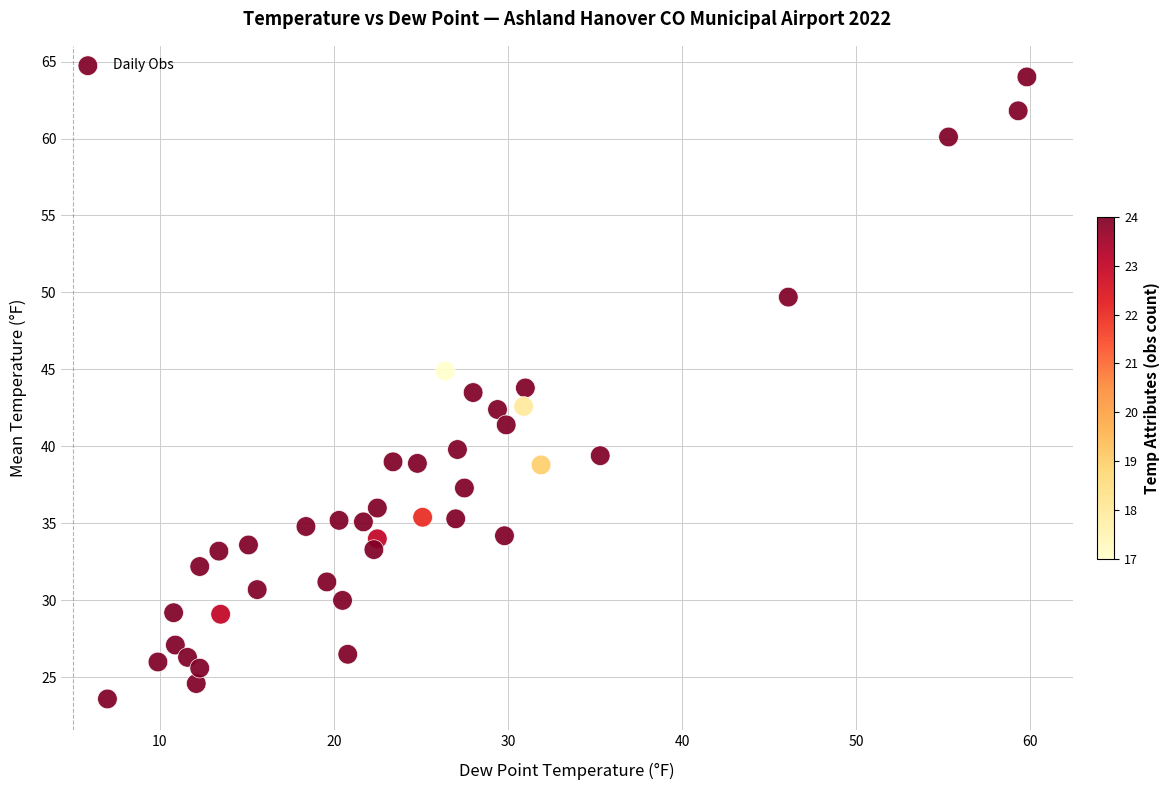

What is the range of Y values (max minus min)?

40.4